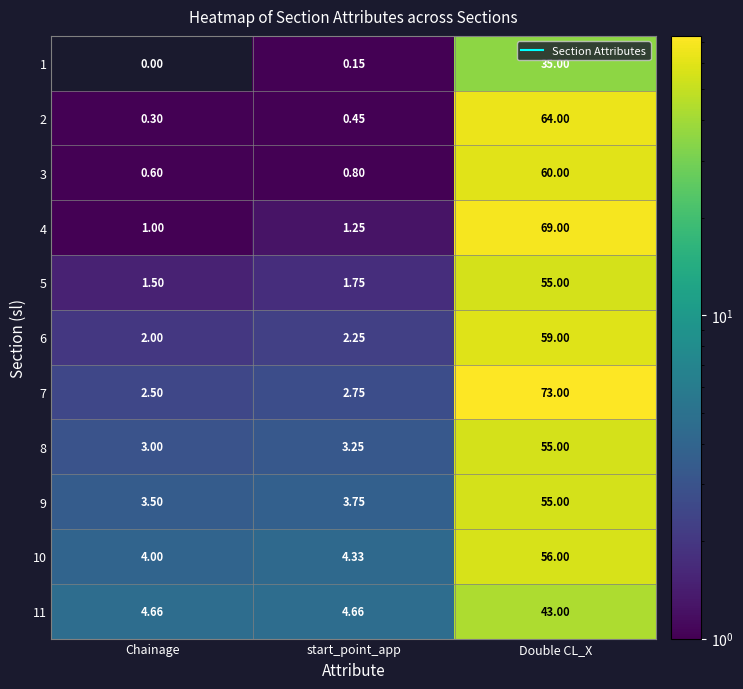

List the labels in order of 2 value, largest first.

Double CL_X, start_point_app, Chainage